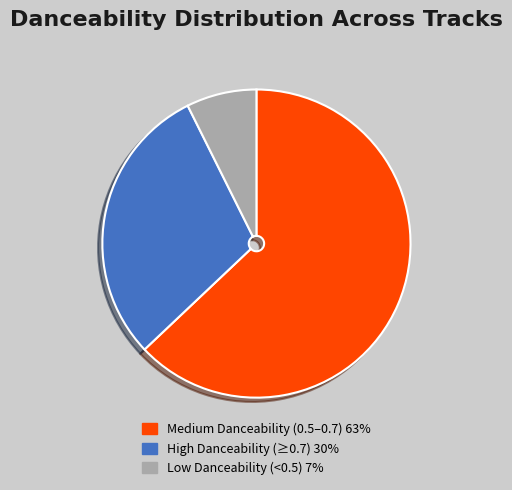

Which has a higher value, Medium Danceability (0.5–0.7) 63% or High Danceability (≥0.7) 30%?

Medium Danceability (0.5–0.7) 63%